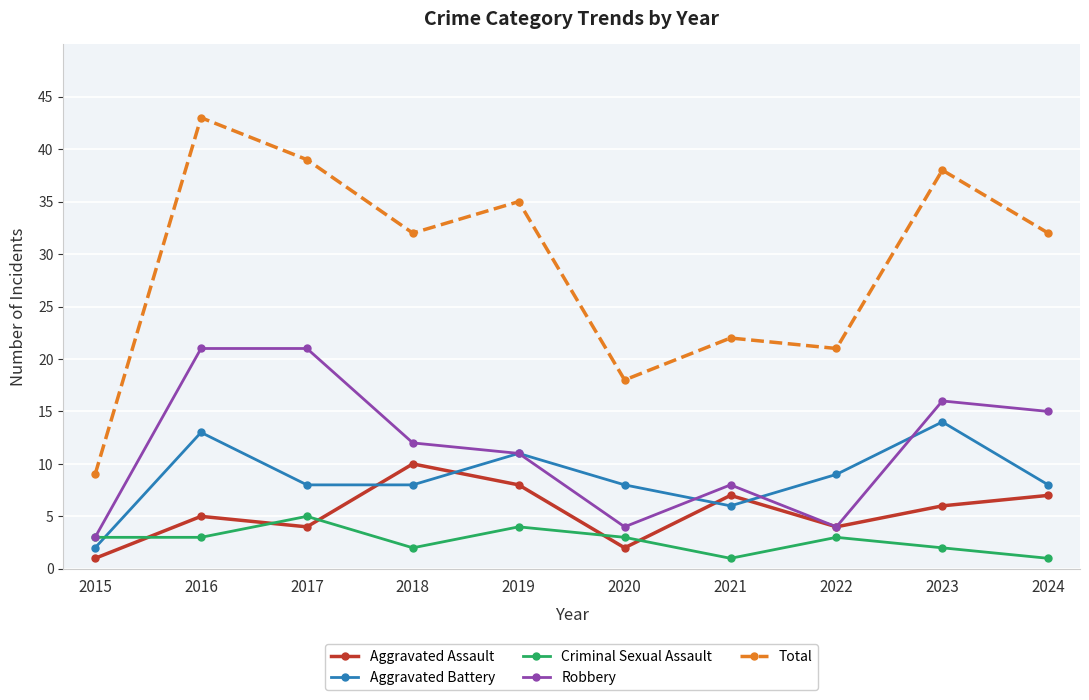

Is it true that Total equals 50 at 2024?

False